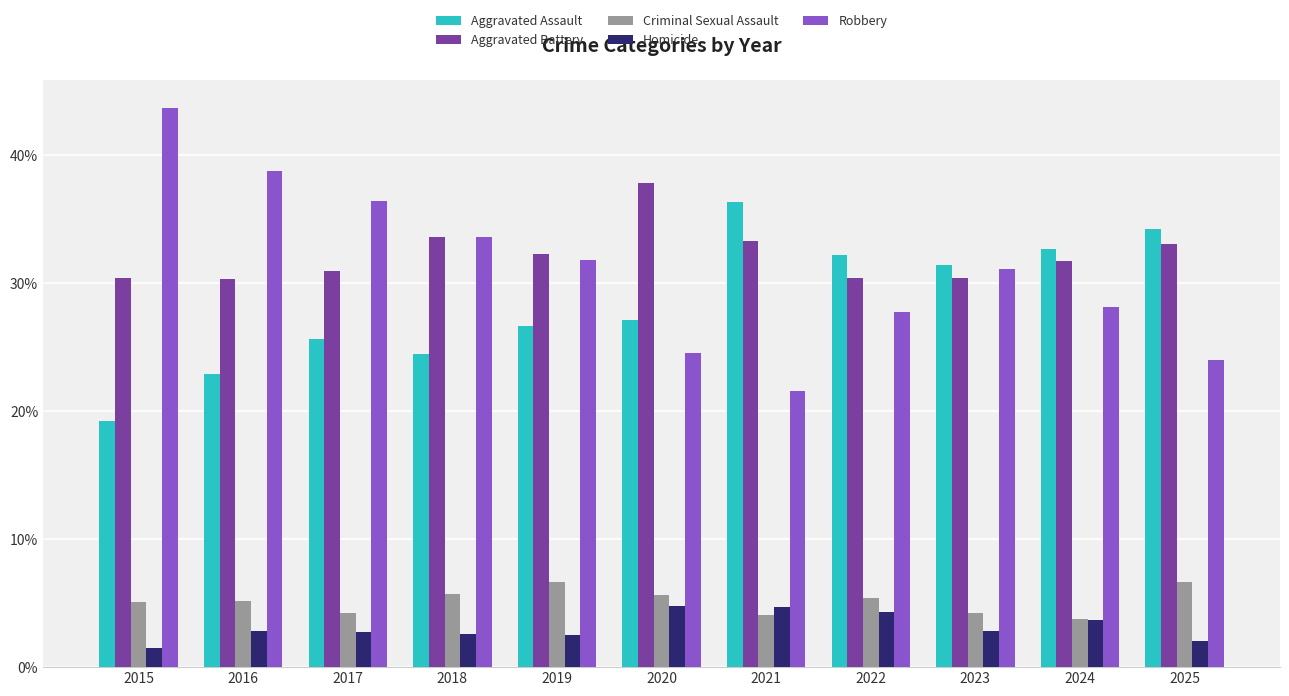

What is the sum of all Homicide values?

34.5